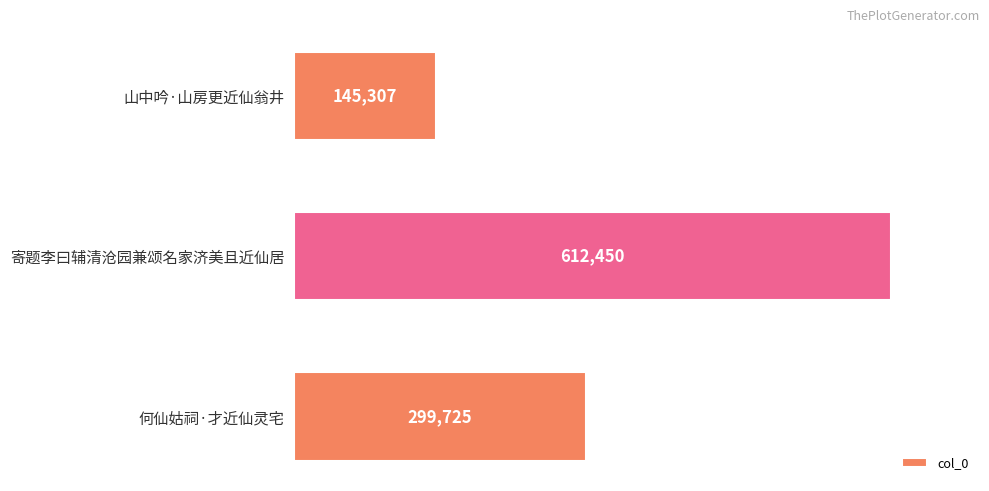

How many values are between 145307 and 612450?

3